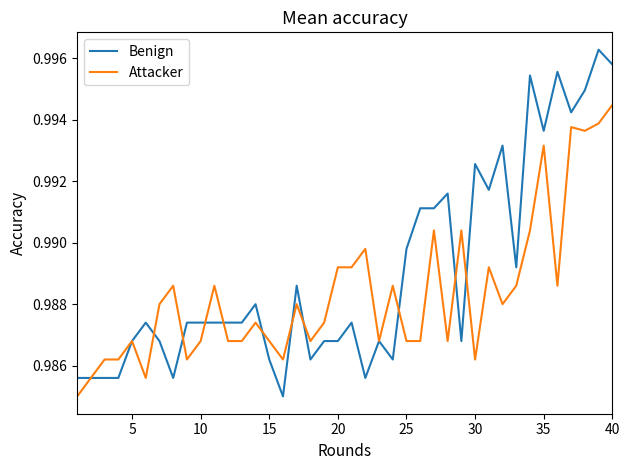

Which series has the widest spread of values?

Benign